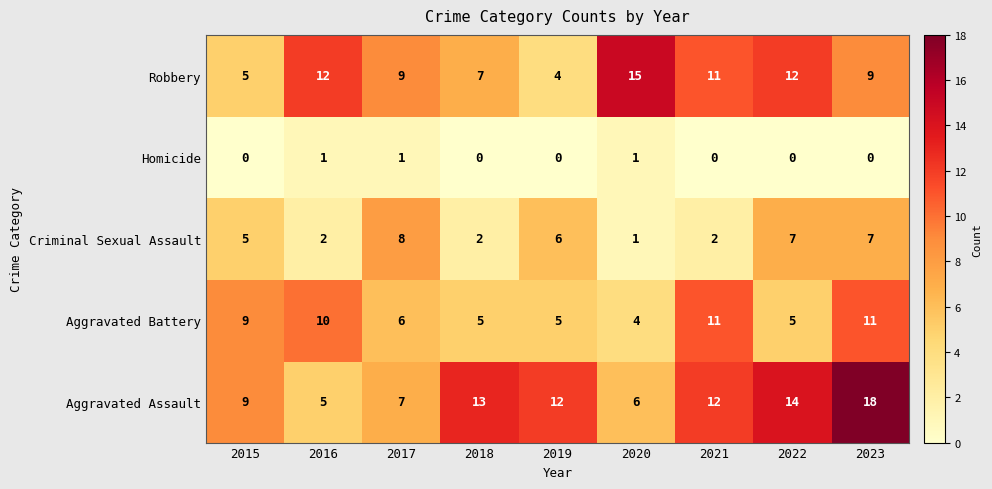

List the series in order of their peak value, highest first.

Aggravated Assault, Robbery, Aggravated Battery, Criminal Sexual Assault, Homicide